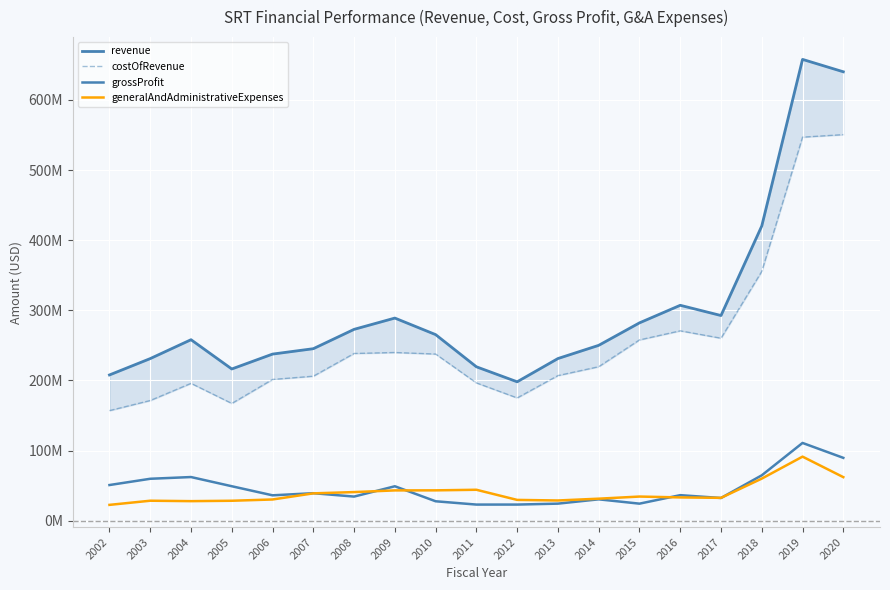

Where is generalAndAdministrativeExpenses nearest to the value 56962500?

2018